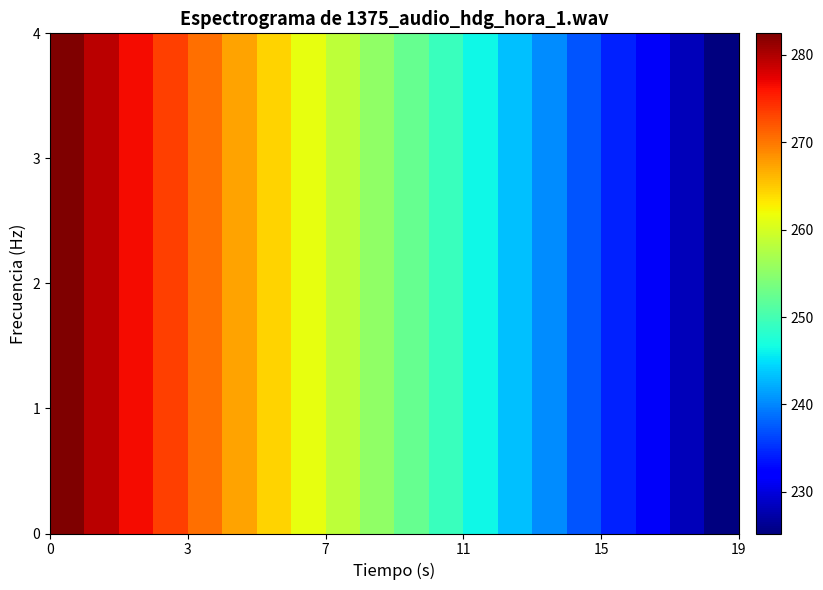

At how many categories does at least one series exceed 243?

14